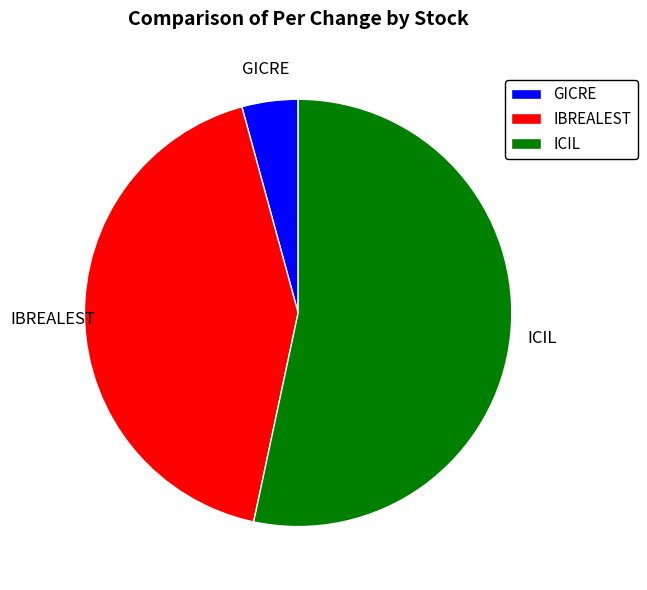

What is the largest slice in the pie chart?

ICIL